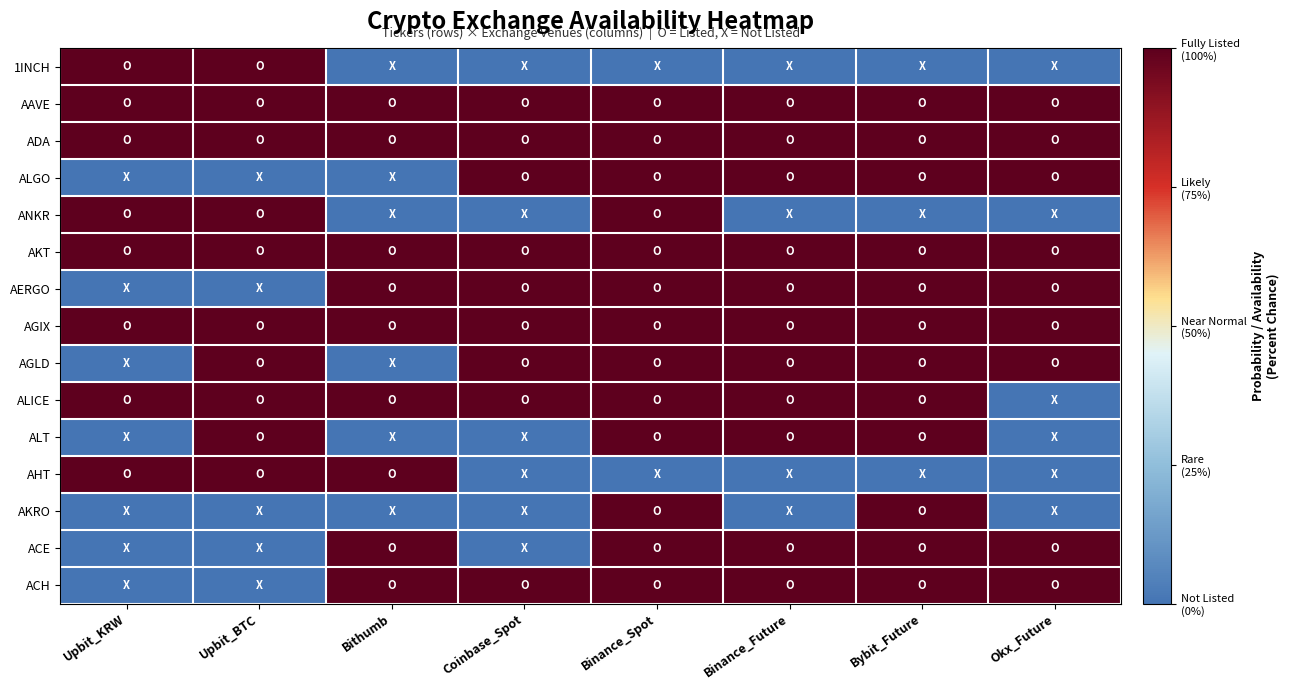

Rank the series by their maximum value, from lowest to highest.

1INCH, AAVE, ADA, ALGO, ANKR, AKT, AERGO, AGIX, AGLD, ALICE, ALT, AHT, AKRO, ACE, ACH